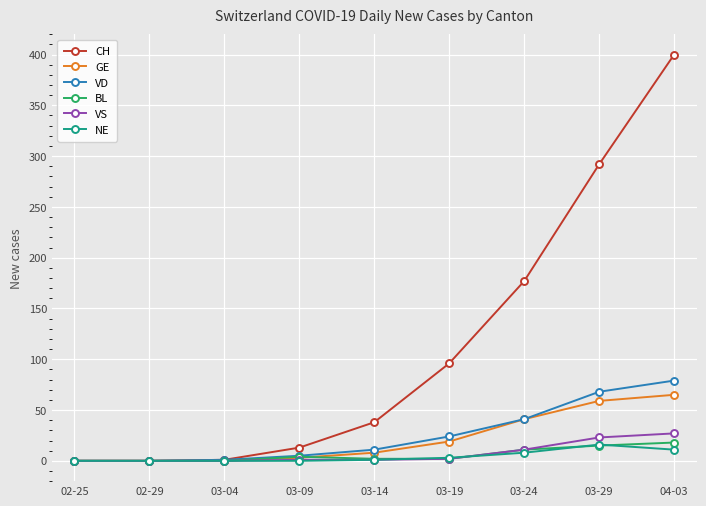

Which series has the largest range (max minus min)?

CH